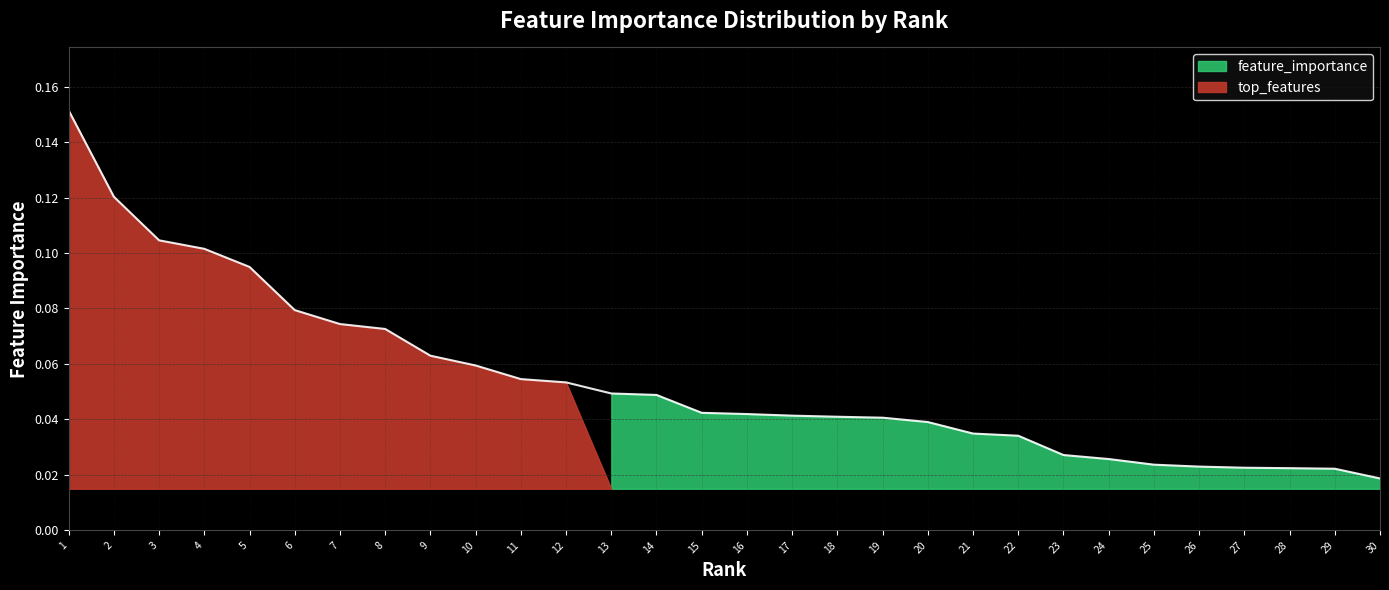

Between 3 and 4, which is larger?

3